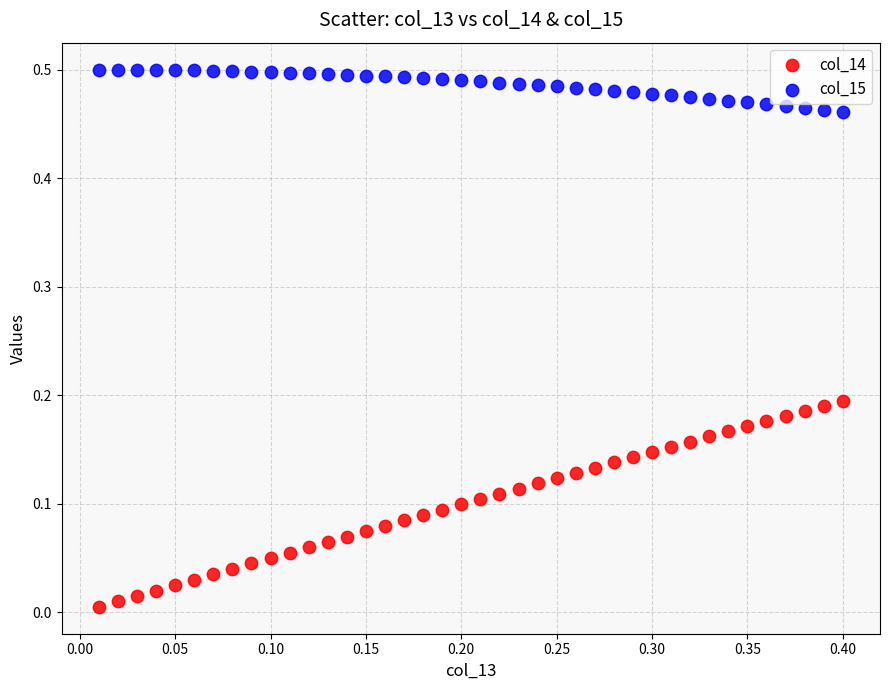

Which series reaches the minimum Y coordinate?

col_14